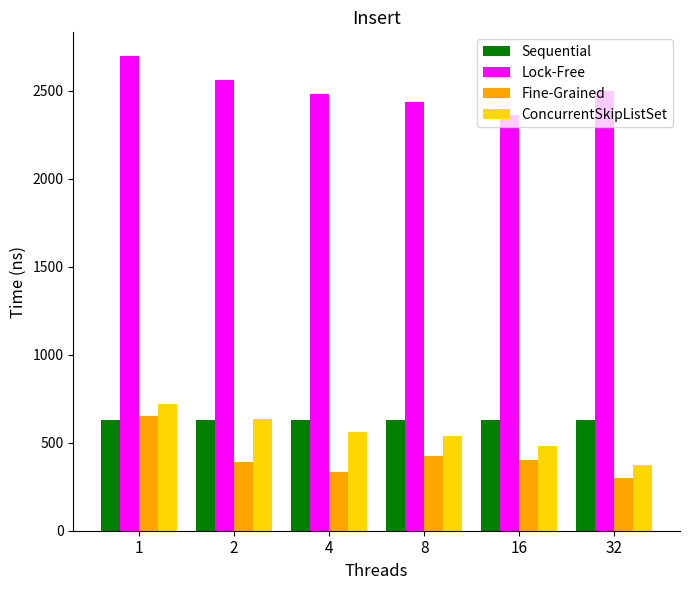

Which category has the lowest value in the Lock-Free series?

16